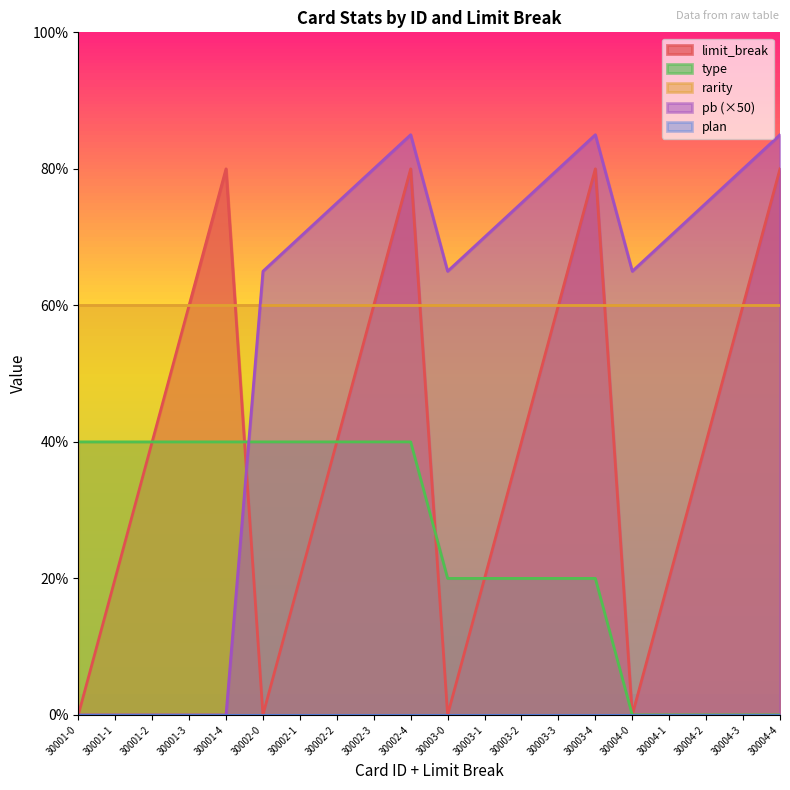

Where do limit_break and pb first cross each other?

30001-4 and 30002-0